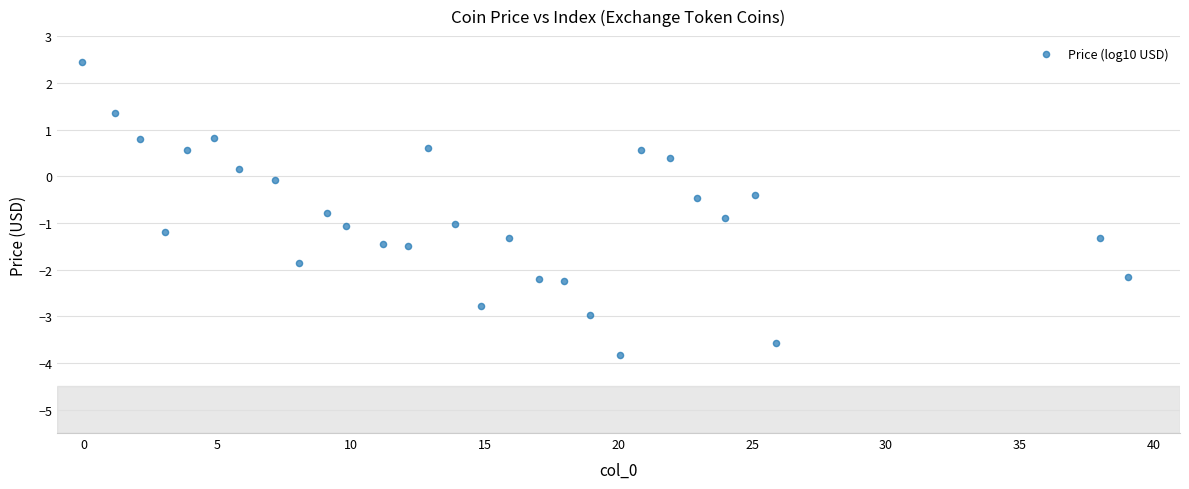

What is the range of Y values (max minus min)?

6.3